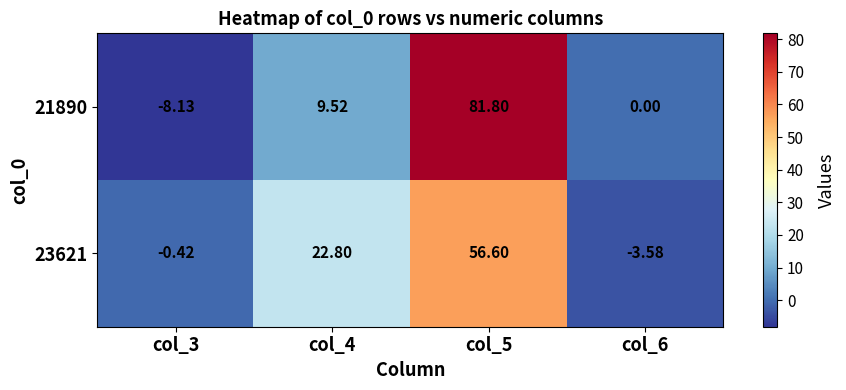

Is the value of 21890 at col_6 greater than the value of 23621 at col_4?

No